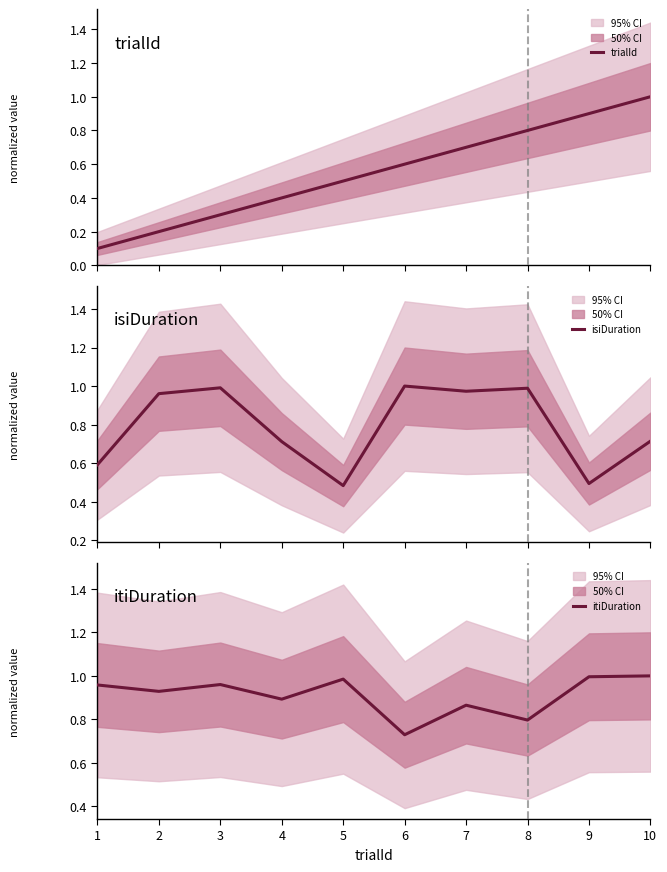

Reading left to right, list all the values displayed in this chart.

trialId: 0.1	0.2	0.3	0.4	0.5	0.6	0.7	0.8	0.9	1.0
isiDuration: 0.6	1.0	1.0	0.7	0.5	1.0	1.0	1.0	0.5	0.7
itiDuration: 1.0	0.9	1.0	0.9	1.0	0.7	0.9	0.8	1.0	1.0